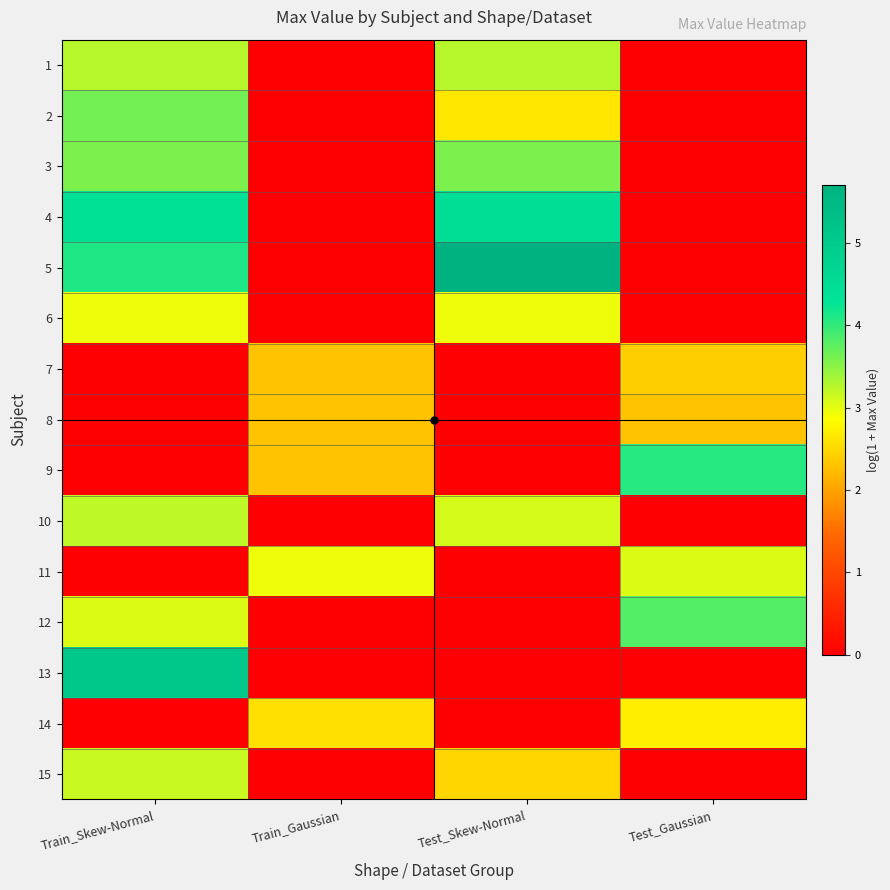

Which has a higher value, Train_Gaussian or Test_Skew-Normal?

Test_Skew-Normal